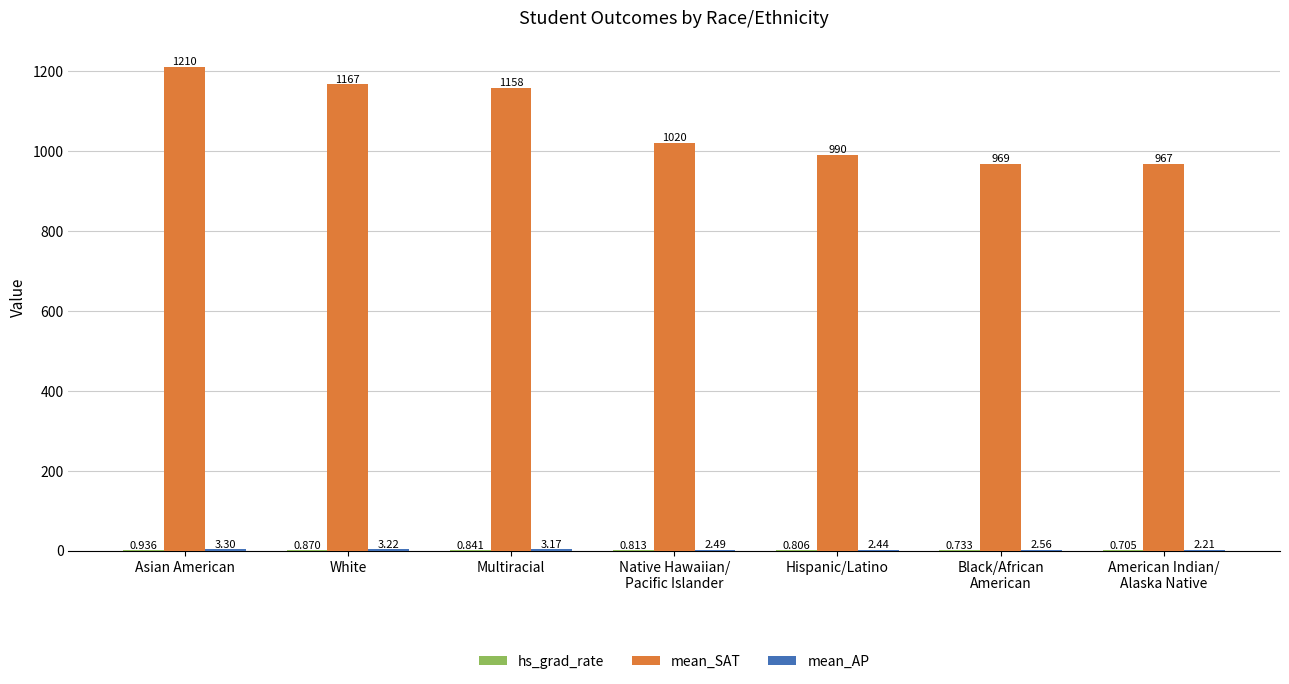

Which series changed the most between Asian American and American Indian/
Alaska Native?

mean_SAT